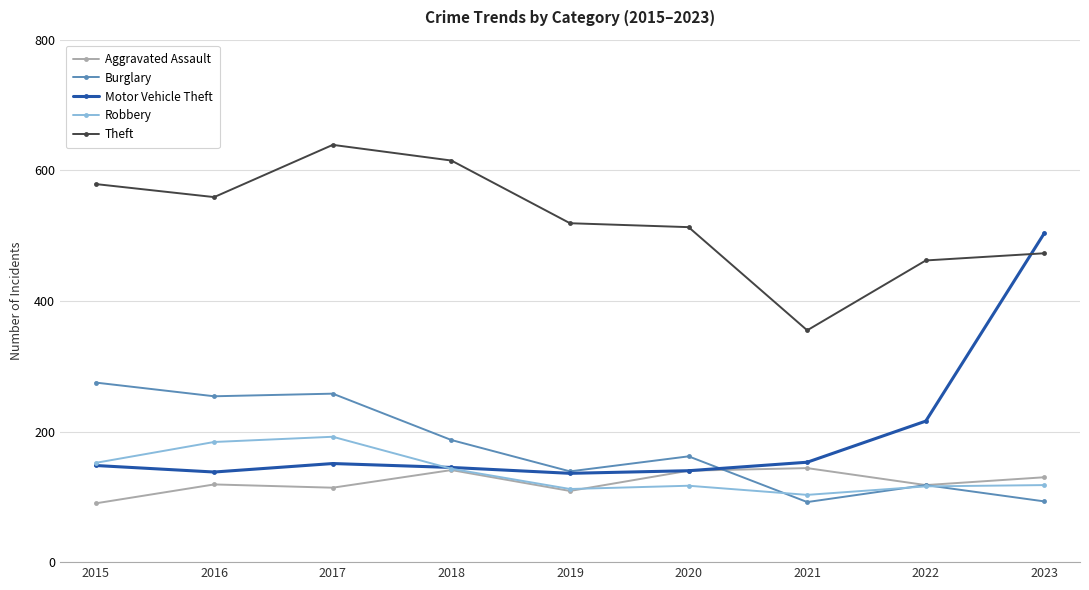

Read the Motor Vehicle Theft value at 2021, to the nearest 5.

155